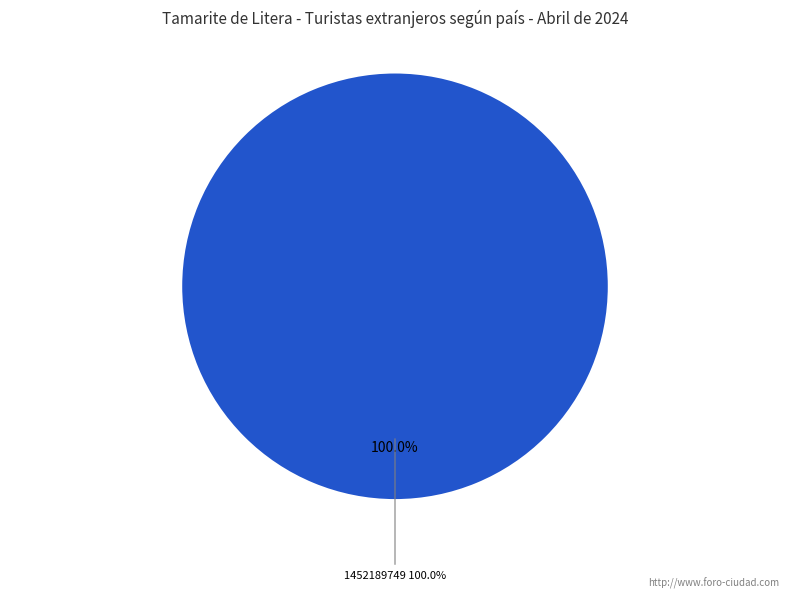

To the nearest percent, what portion does 1452189749 represent?

100%